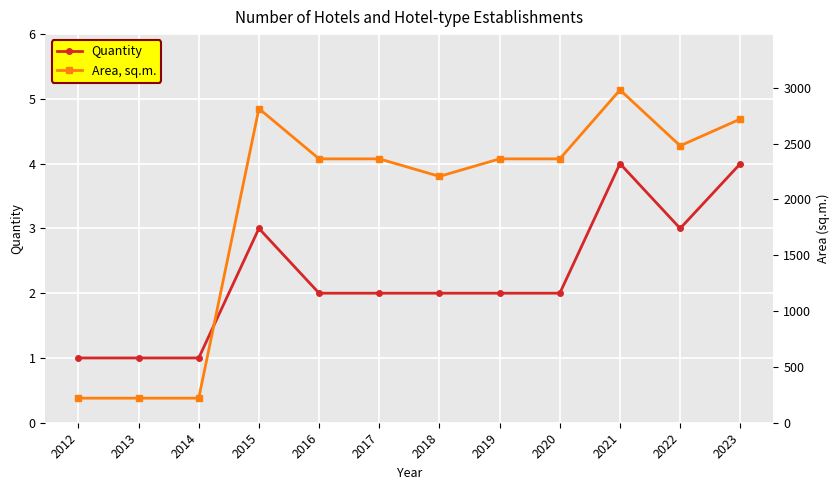

Where does the Quantity series first go above 2?

2015